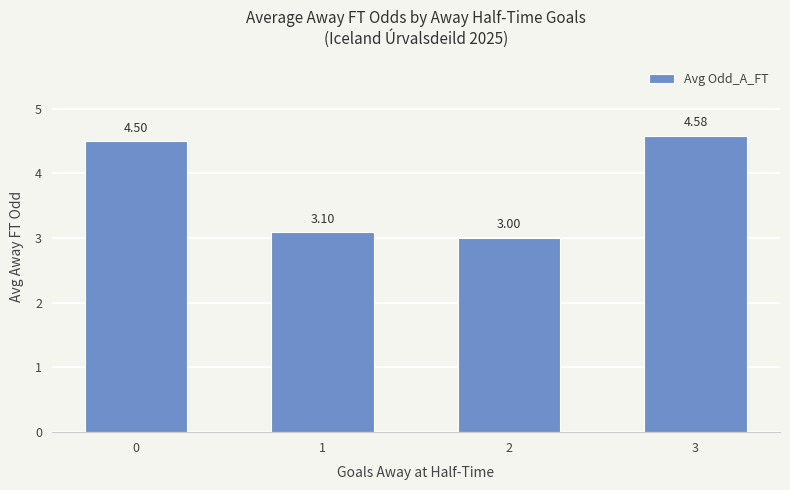

What is the difference between the maximum and minimum values?

1.6